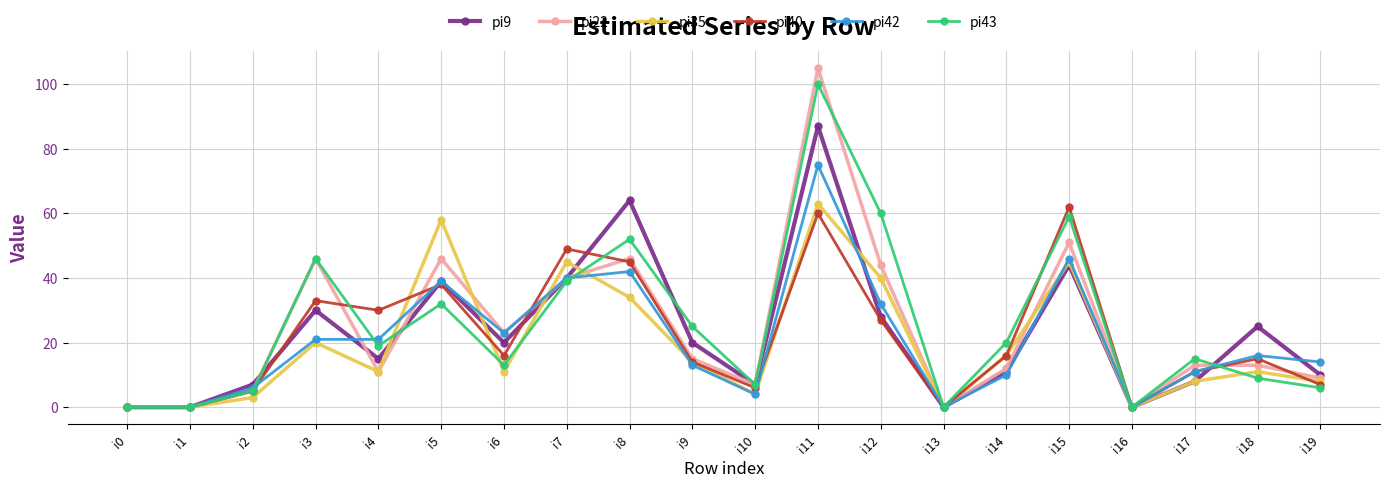

Count the number of categories in the chart.

20